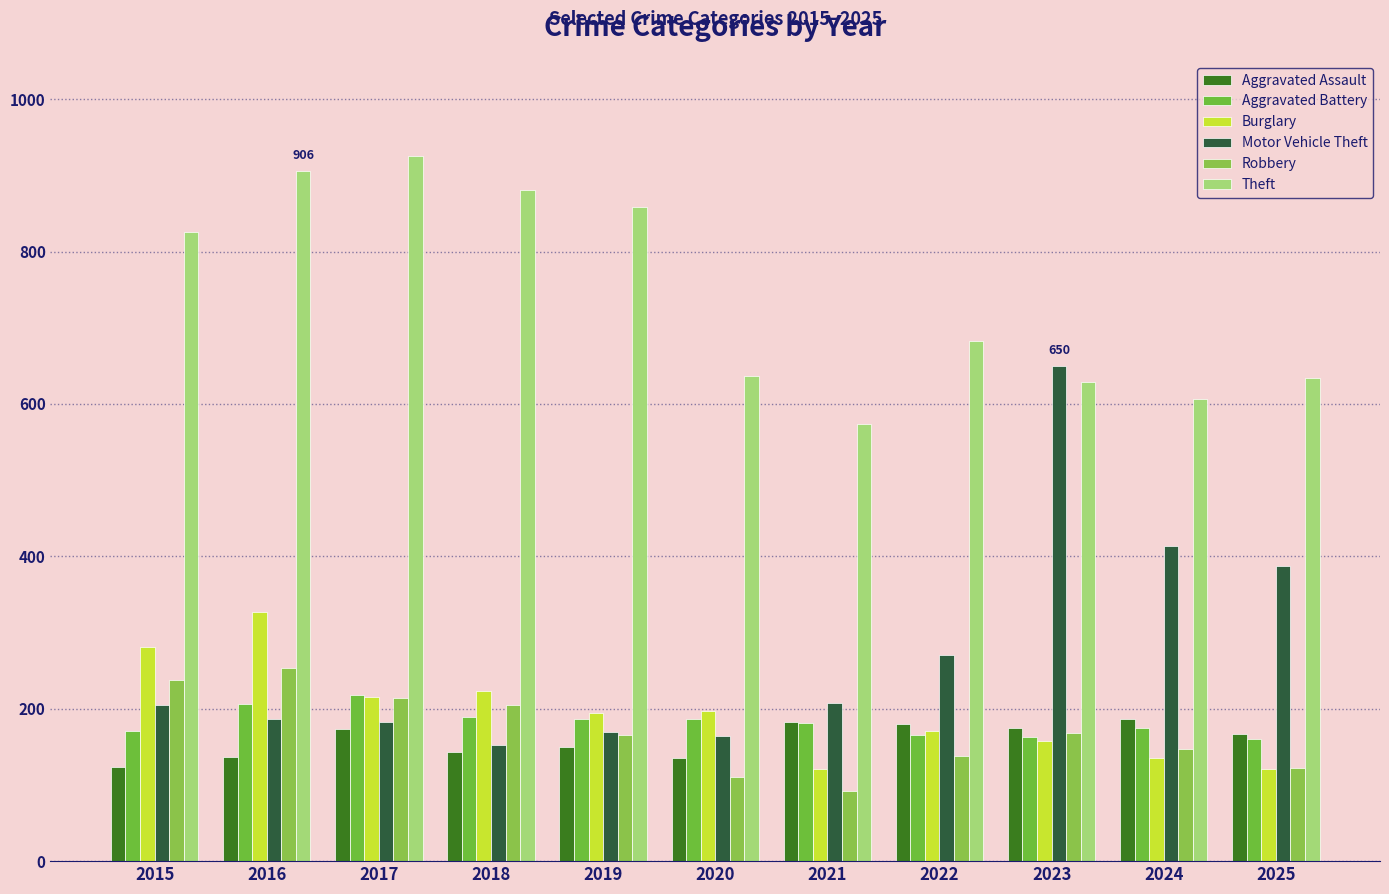

How many categories are shown in the chart?

11